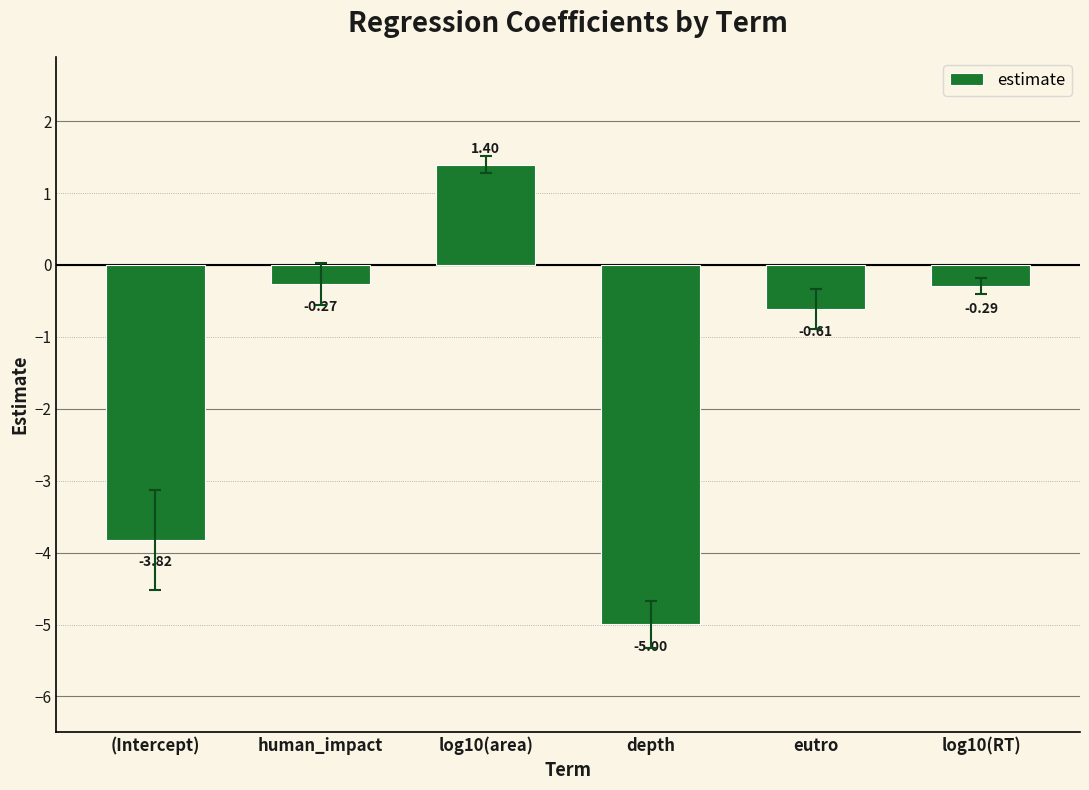

Which label corresponds to the largest value in the chart?

log10(area)